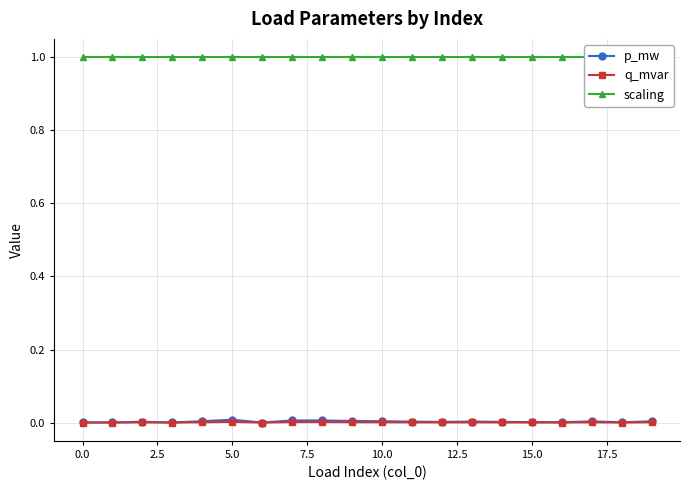

At 12, list the series in order from largest to smallest.

scaling, p_mw, q_mvar